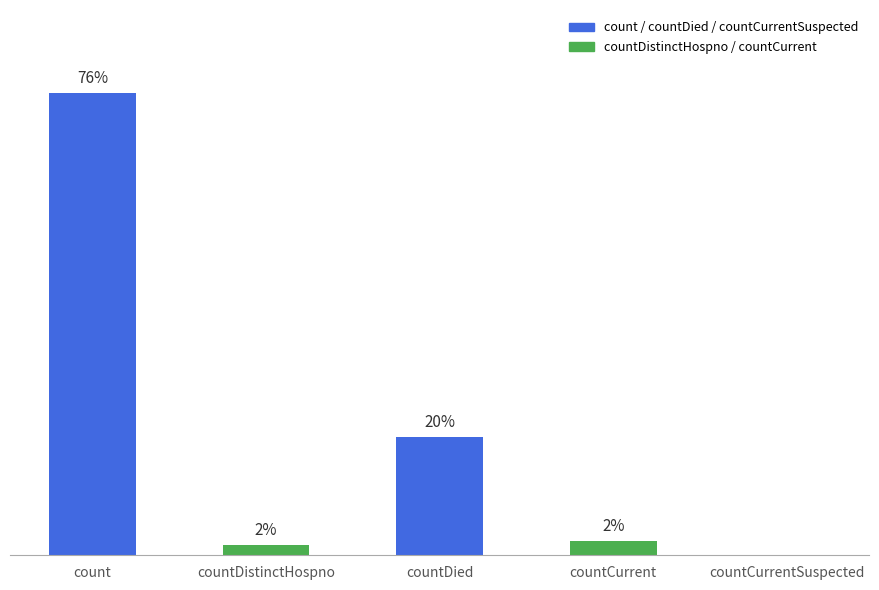

Which has a higher value, countDied or count?

count